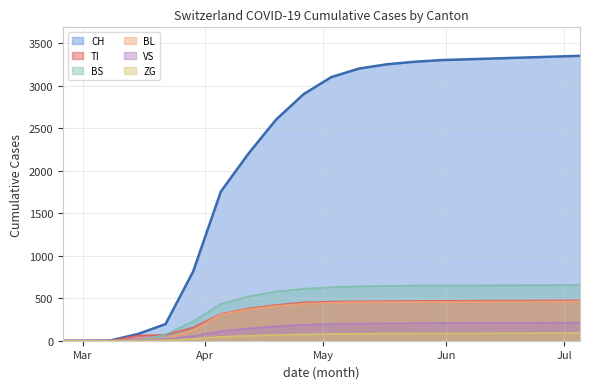

What is the label of the 3rd point from the right?

2020-06-21